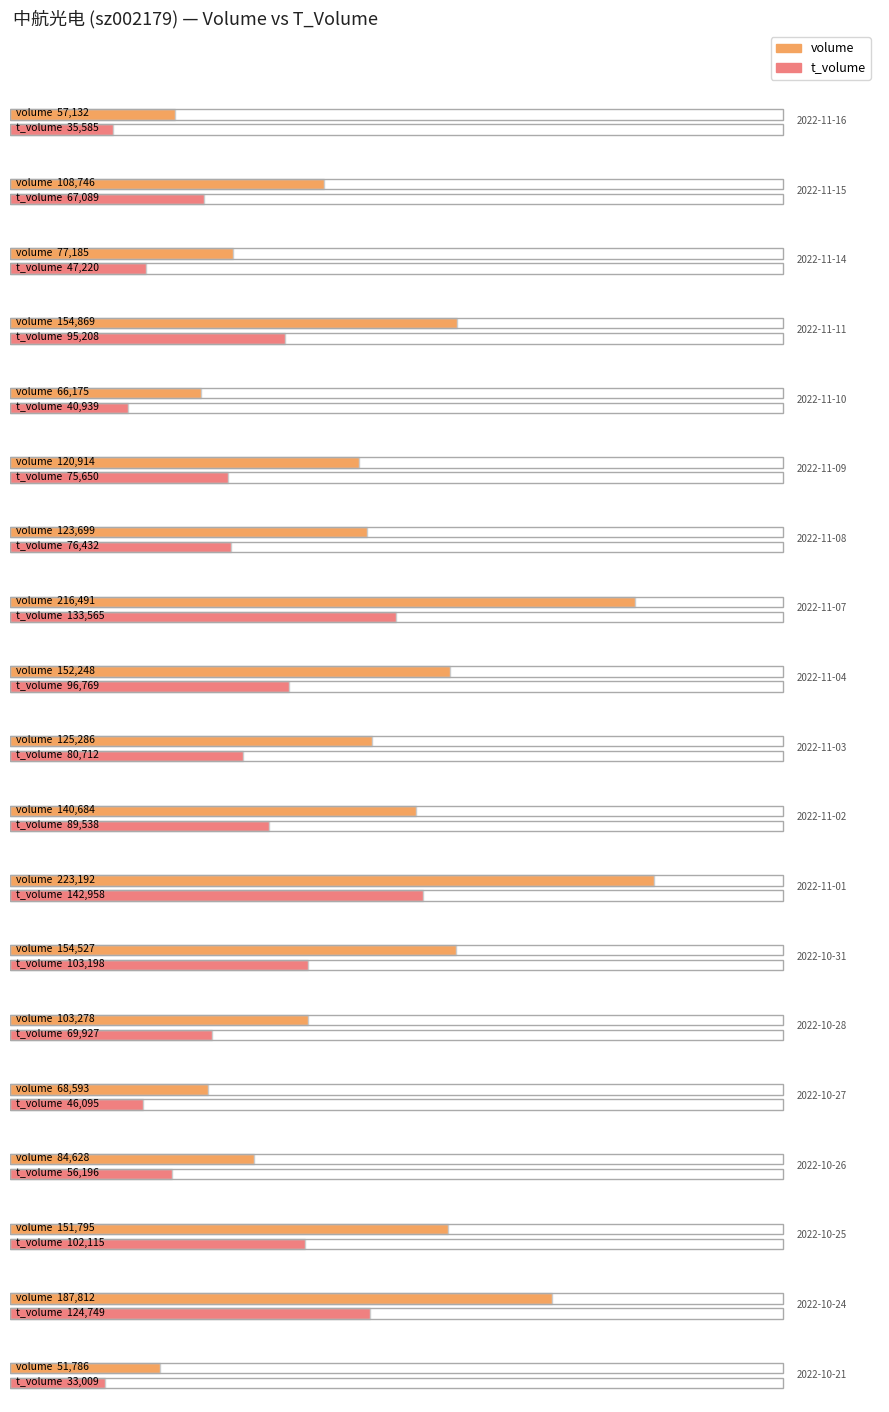

How many bars are there in each group?

2